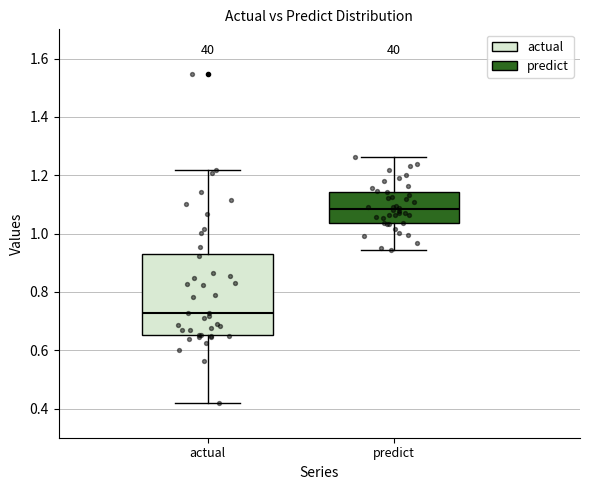

Comparing the boxes themselves (not the whiskers), which one is the tallest?

actual